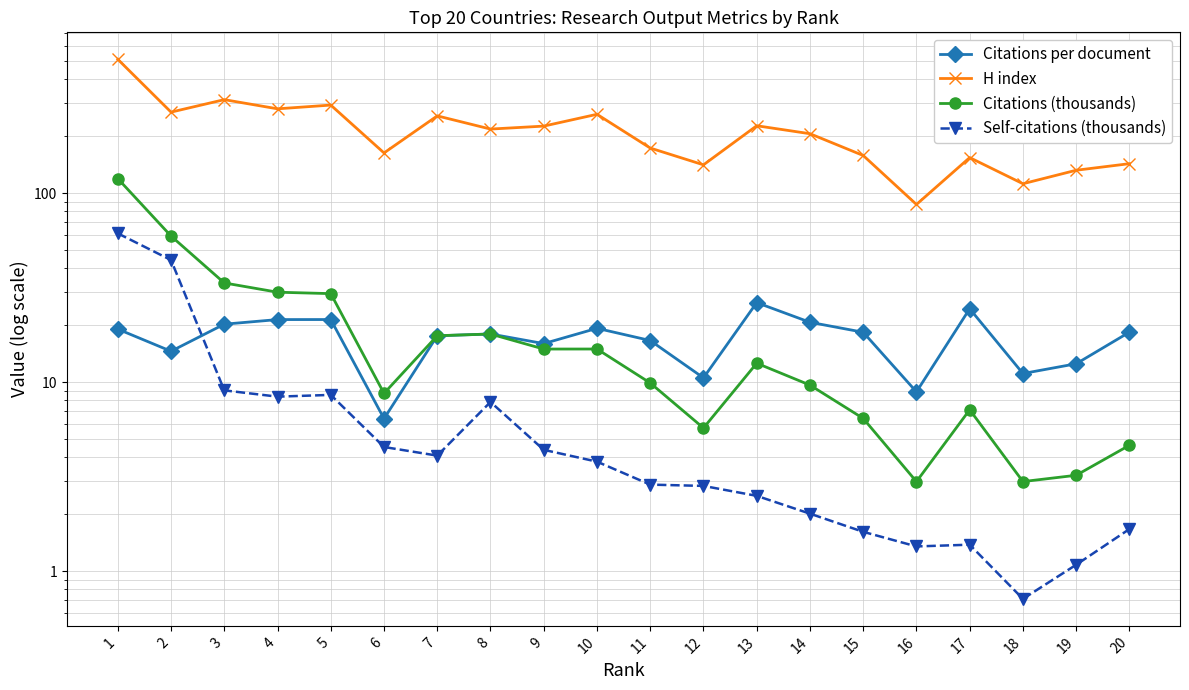

Between 3 and 4, which series saw the biggest shift?

H index